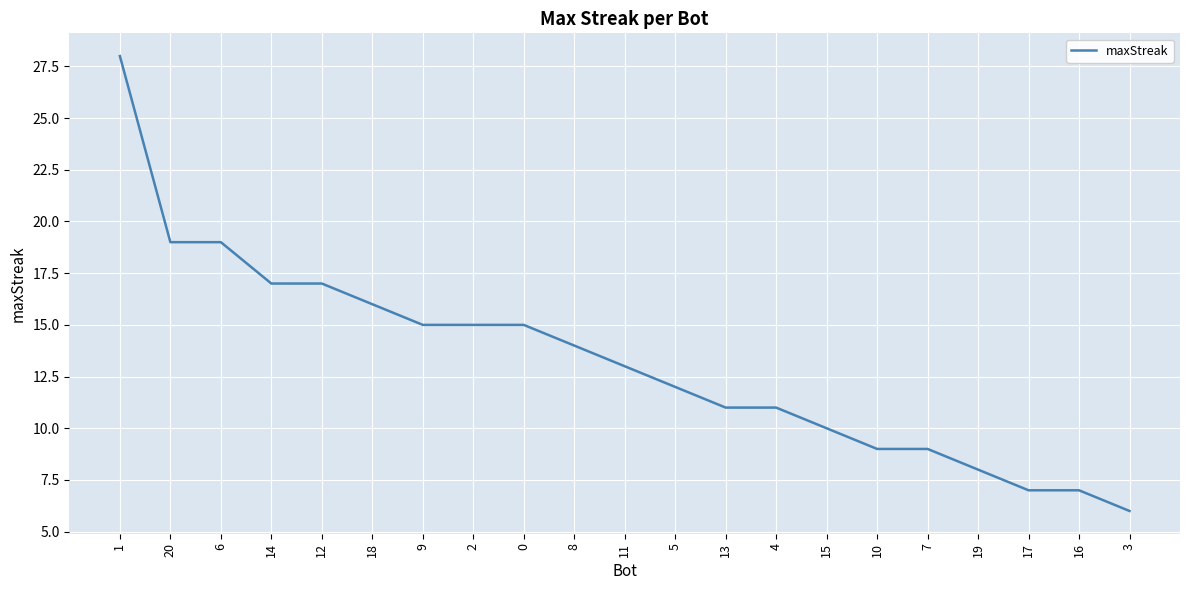

What position from the left is 20?

2